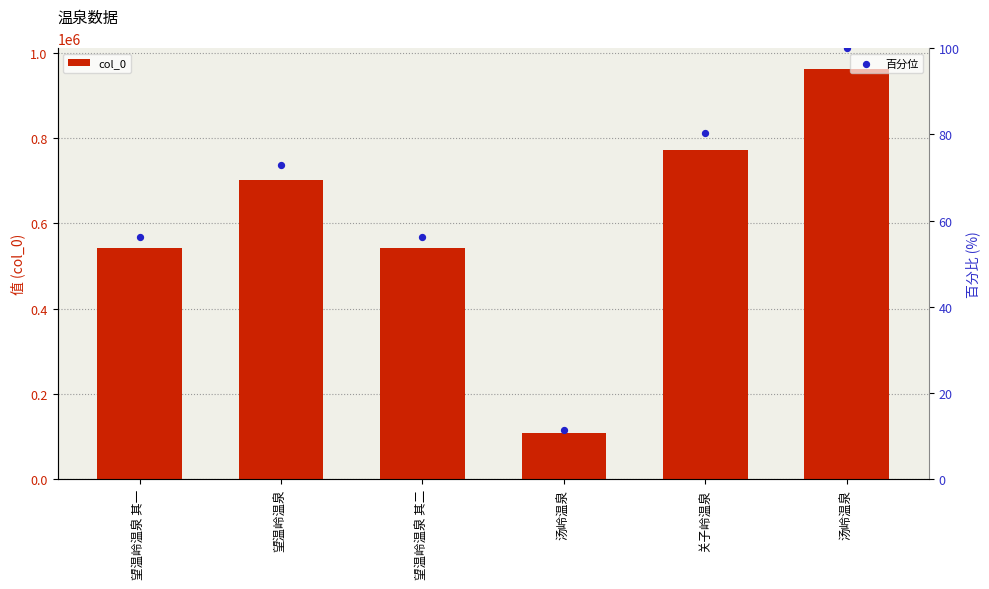

What are all the series names shown in the legend?

col_0, 百分位